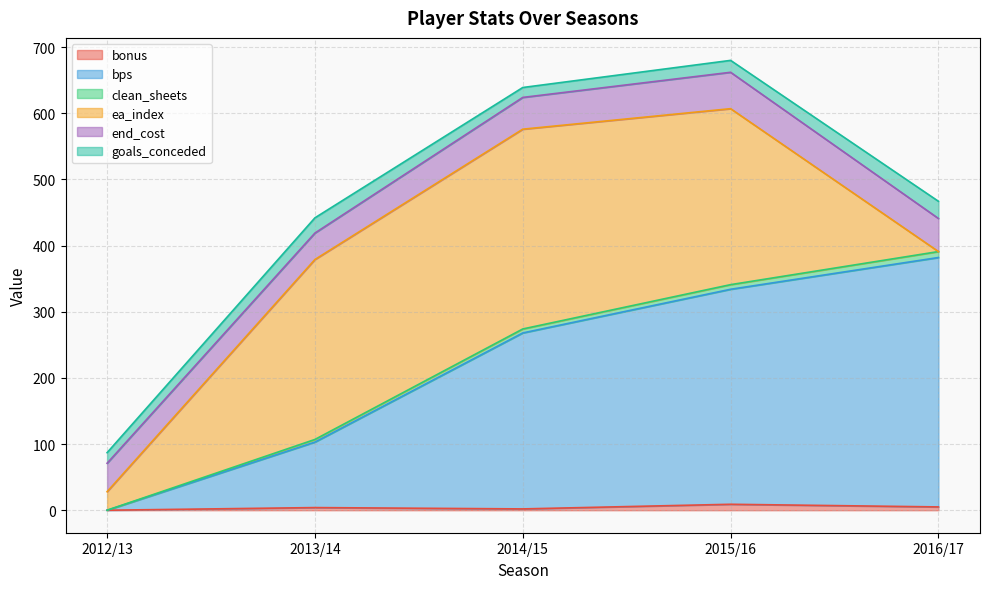

What position from the left is 2016/17?

5